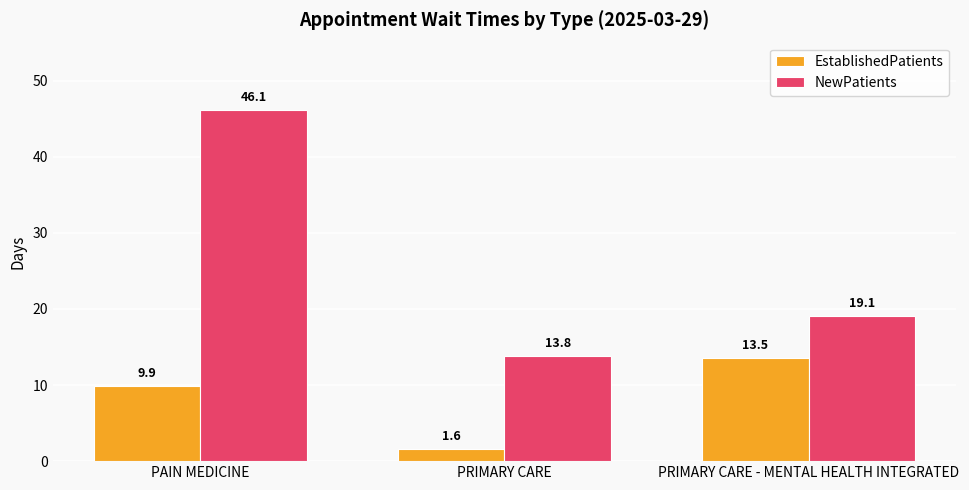

What is the total value across all series at PRIMARY CARE?

15.4